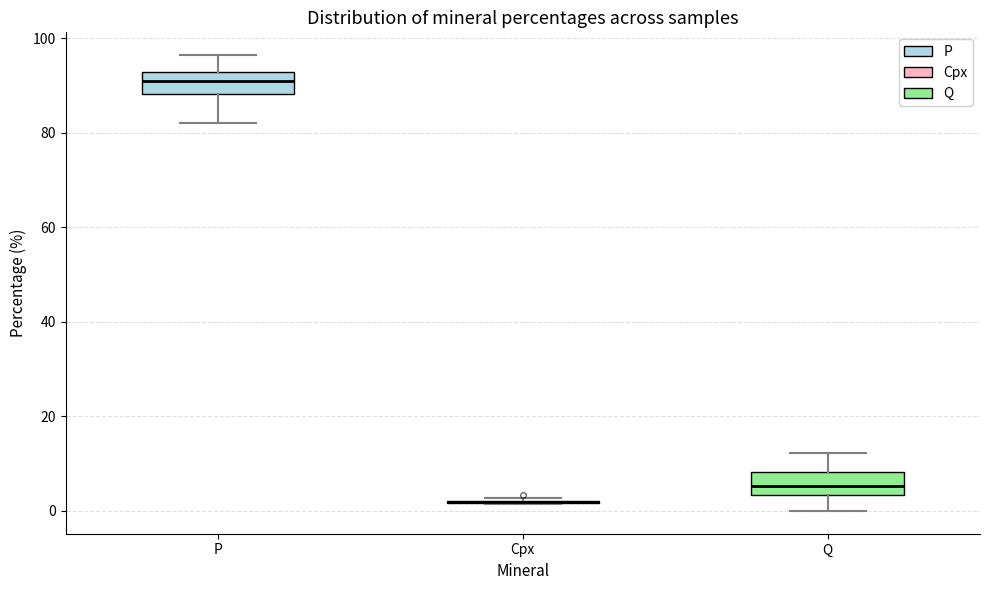

Reading left to right, transcribe this box plot: for each box, give where its median line is, the range the box spans, and where its two whiskers end, as read against the y-axis. The values are not printed on the chart, so give them approximately, as read against the axis.

P: median 90, box 88 to 92, whiskers 82 to 96
Cpx: box collapsed to a line at 2, whiskers 2 to 2
Q: median 6, box 4 to 8, whiskers 0 to 12